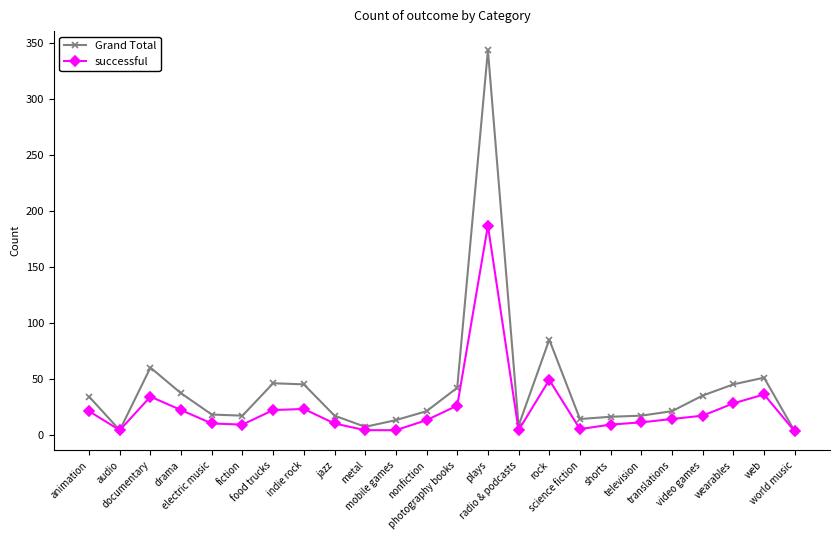

Rank the series by their maximum value, from lowest to highest.

successful, Grand Total